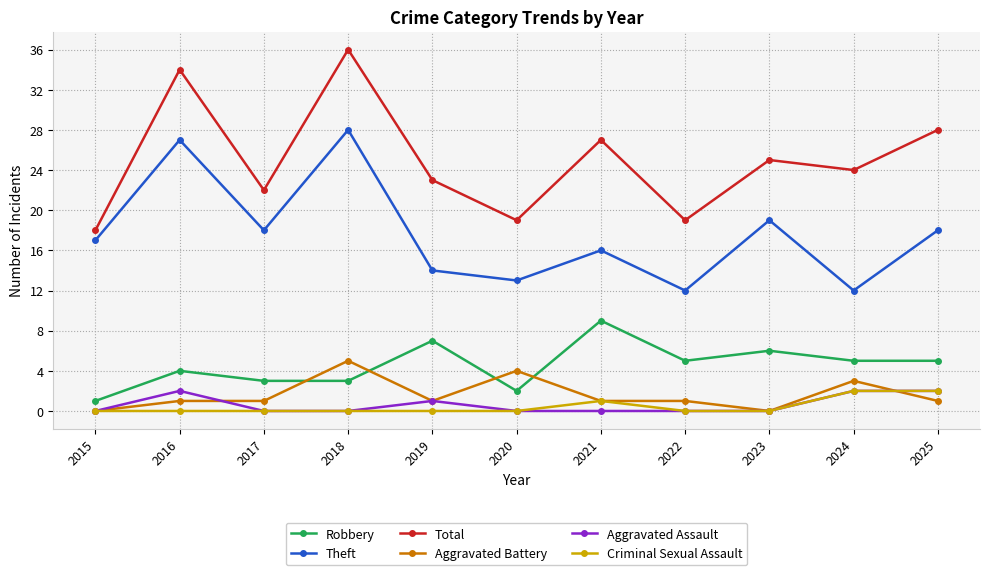

The value of Total at 2020 is 19. True or false?

True